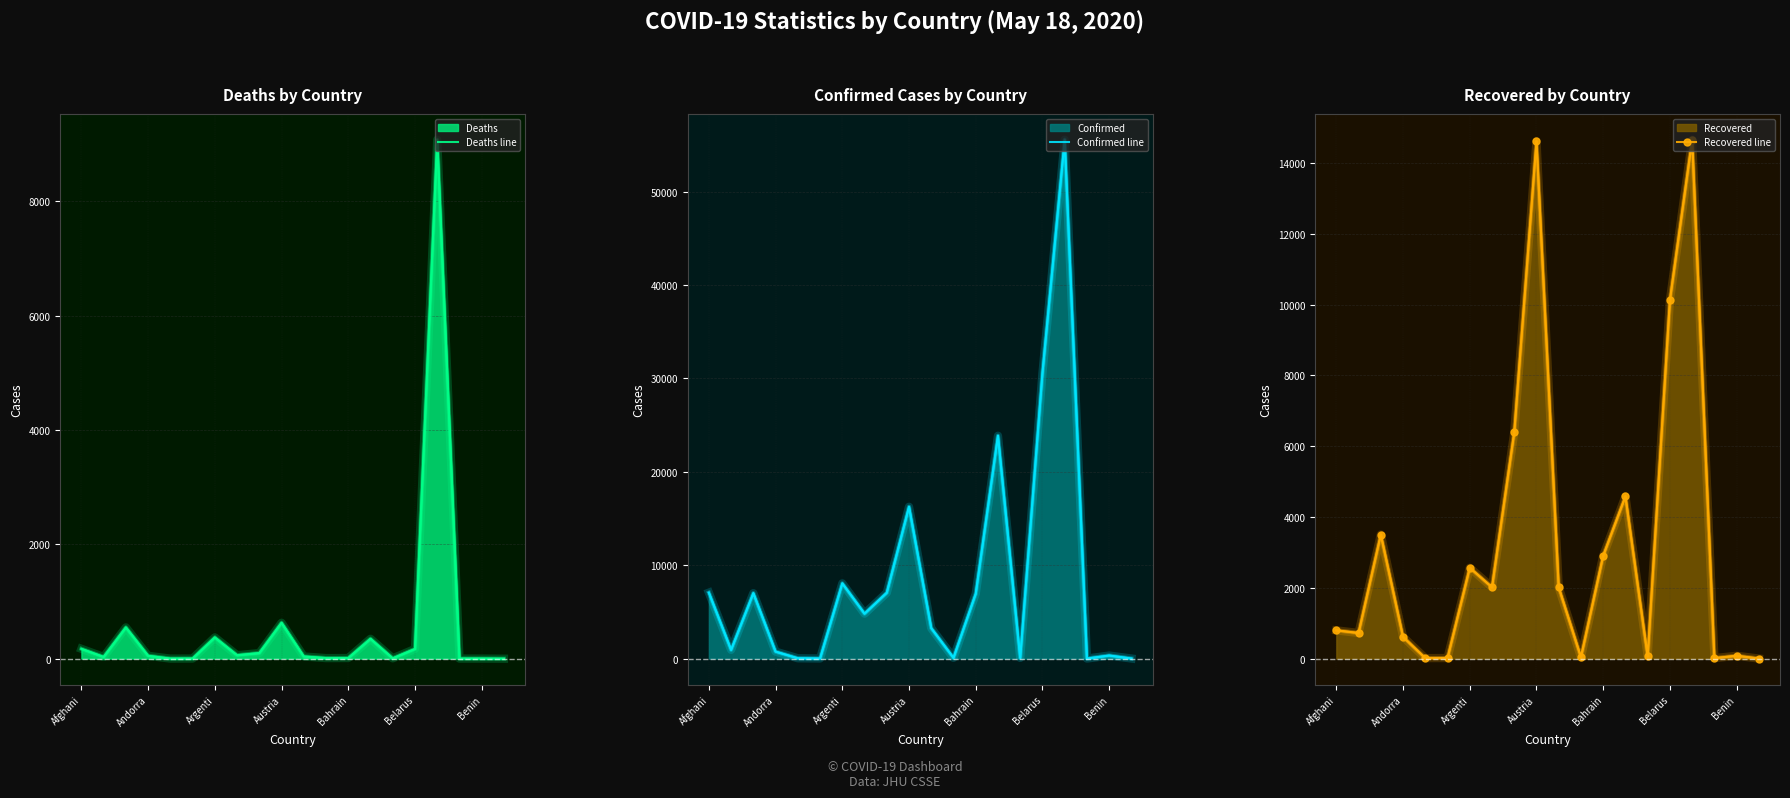

How many lines are shown in the chart?

3